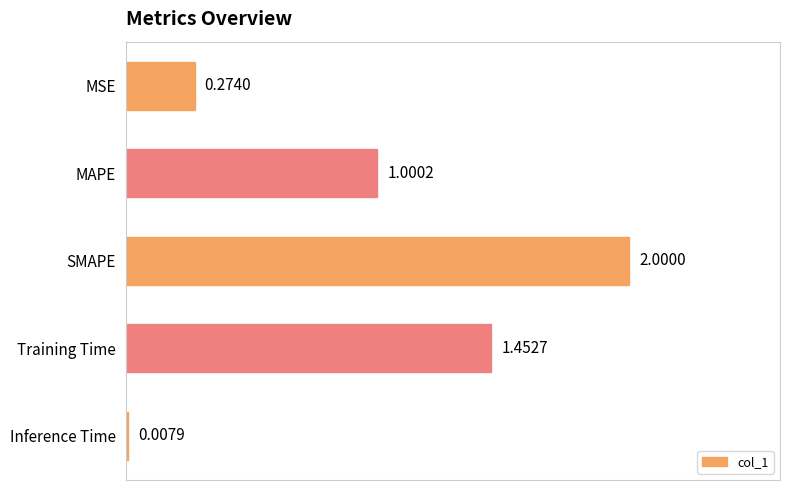

Are the bars grouped side by side (vs. stacked)?

No